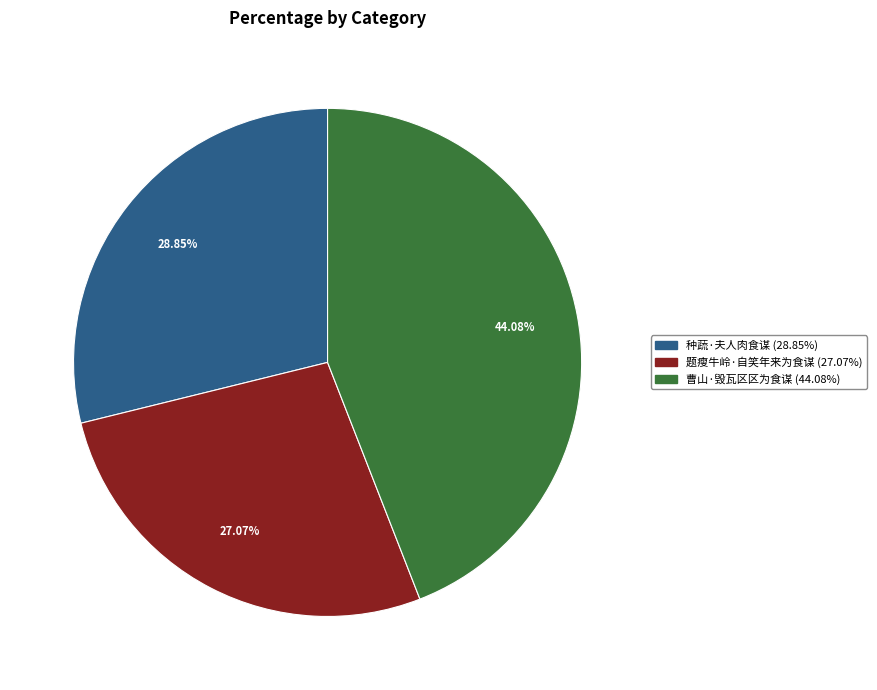

What is the ratio of the value at 题瘦牛岭·自笑年来为食谋 to the value at 种蔬·夫人肉食谋?

0.9